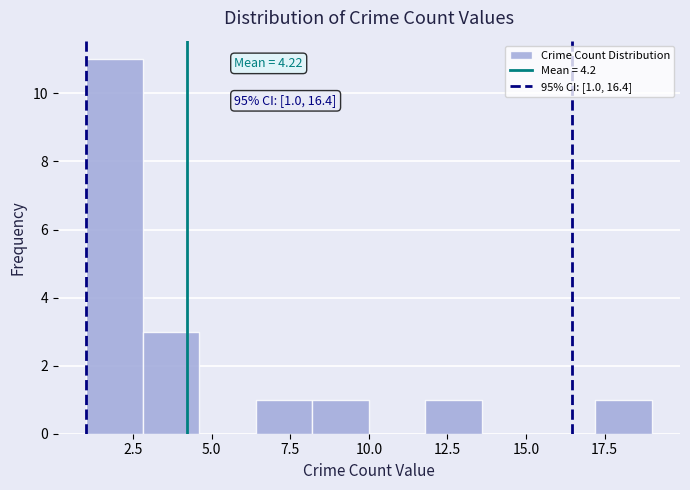

Read against the x-axis, roughly where is the centre of the tallest bar?

2.0